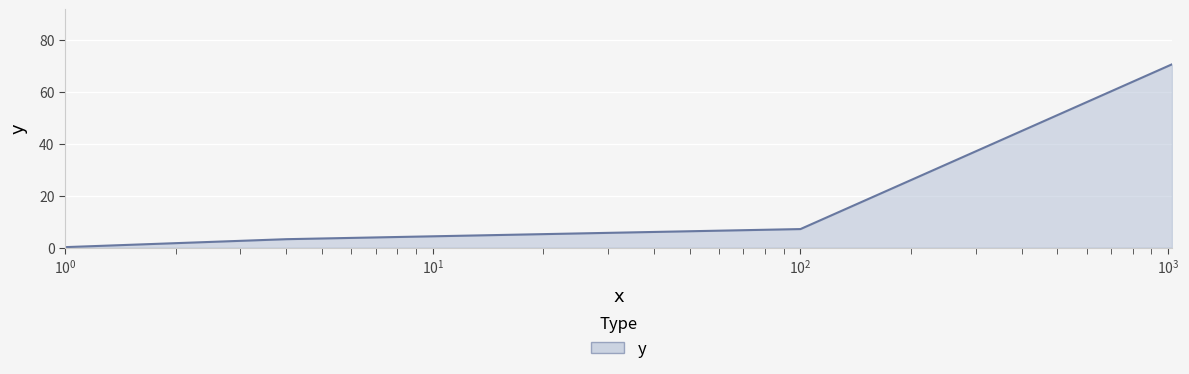

What is the greatest value displayed?

70.5